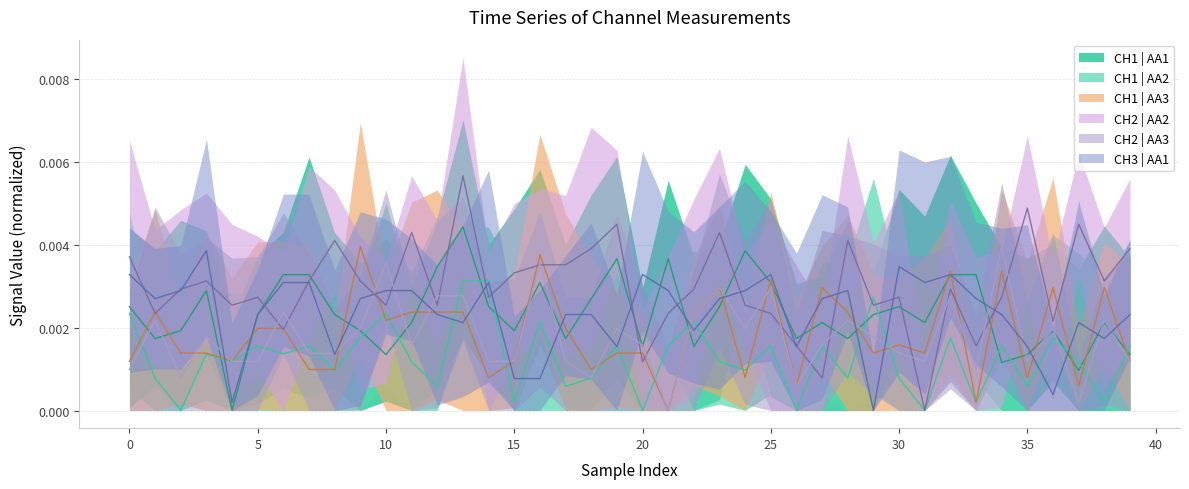

How many lines are shown in the chart?

6